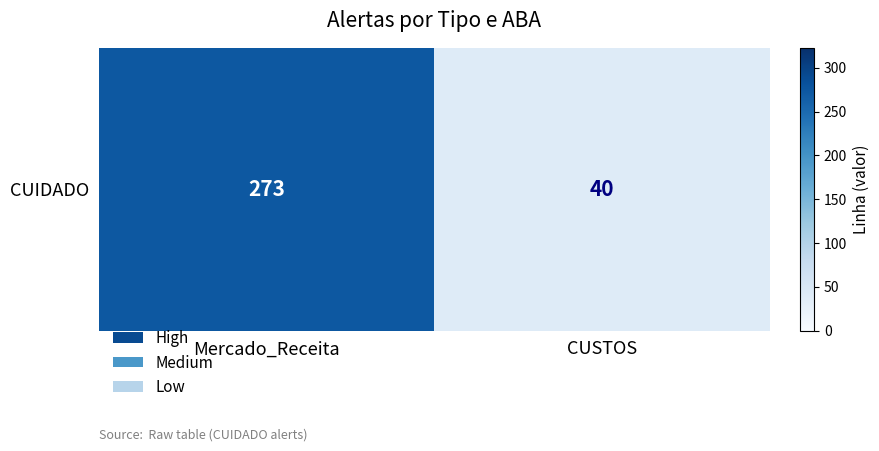

Rank the categories by value from highest to lowest.

Mercado_Receita, CUSTOS